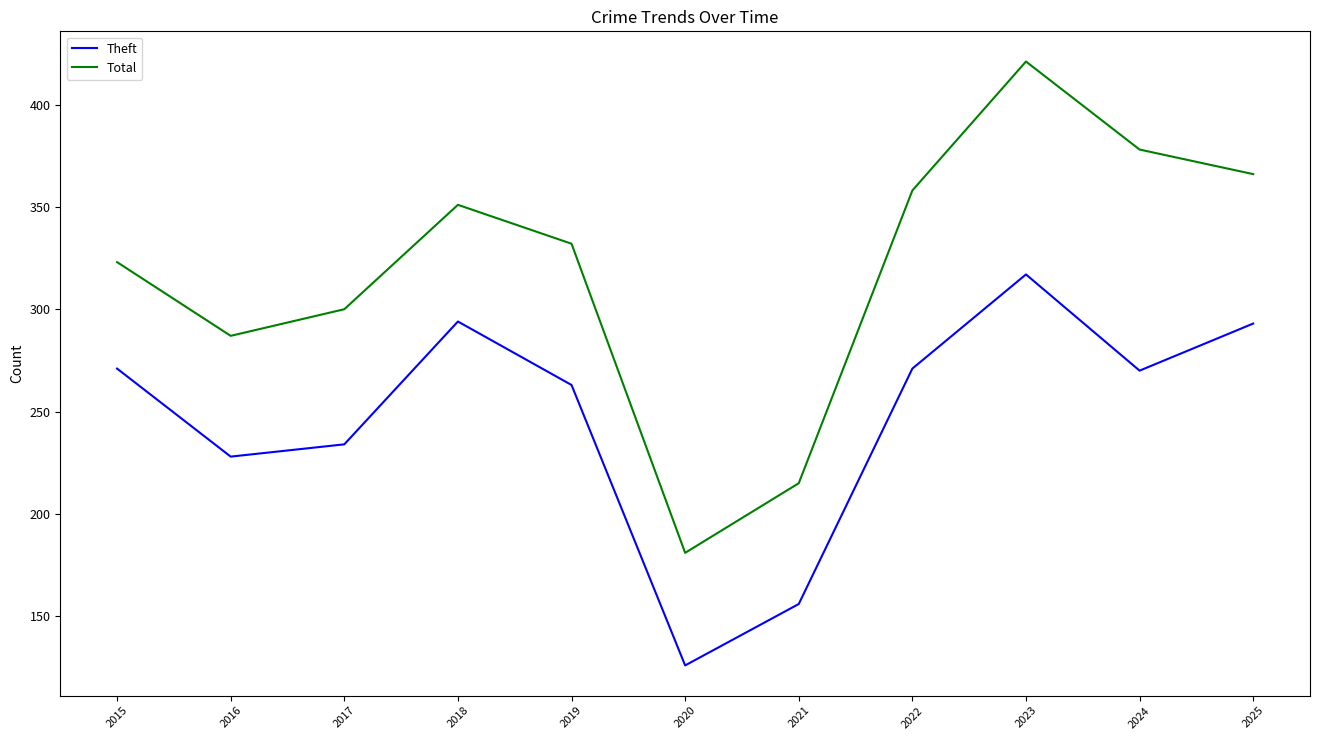

What is the sum of the Total values at 2021 and 2017?

515